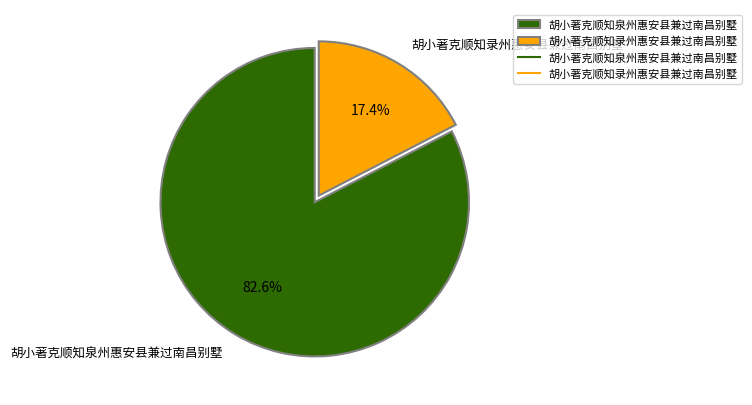

Between 胡小著克顺知泉州惠安县兼过南昌别墅 and 胡小著克顺知录州惠安县兼过南昌别墅, which is larger?

胡小著克顺知泉州惠安县兼过南昌别墅